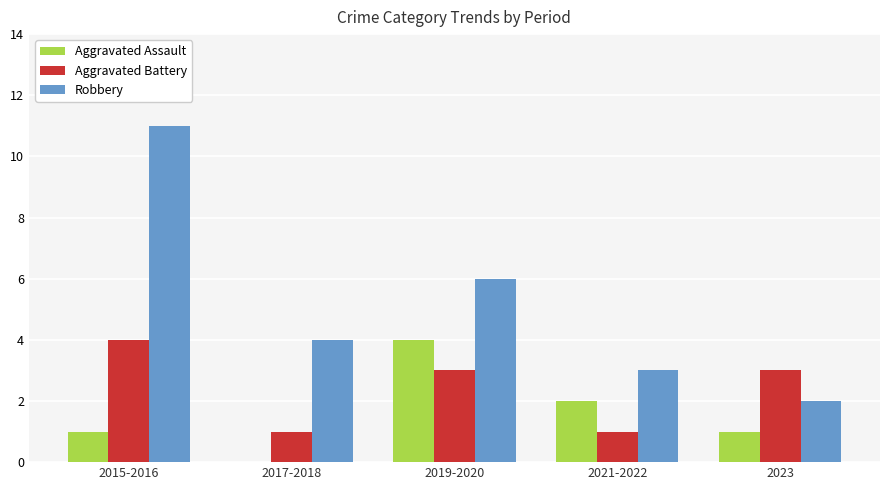

Which series changed the most between 2015-2016 and 2023?

Robbery